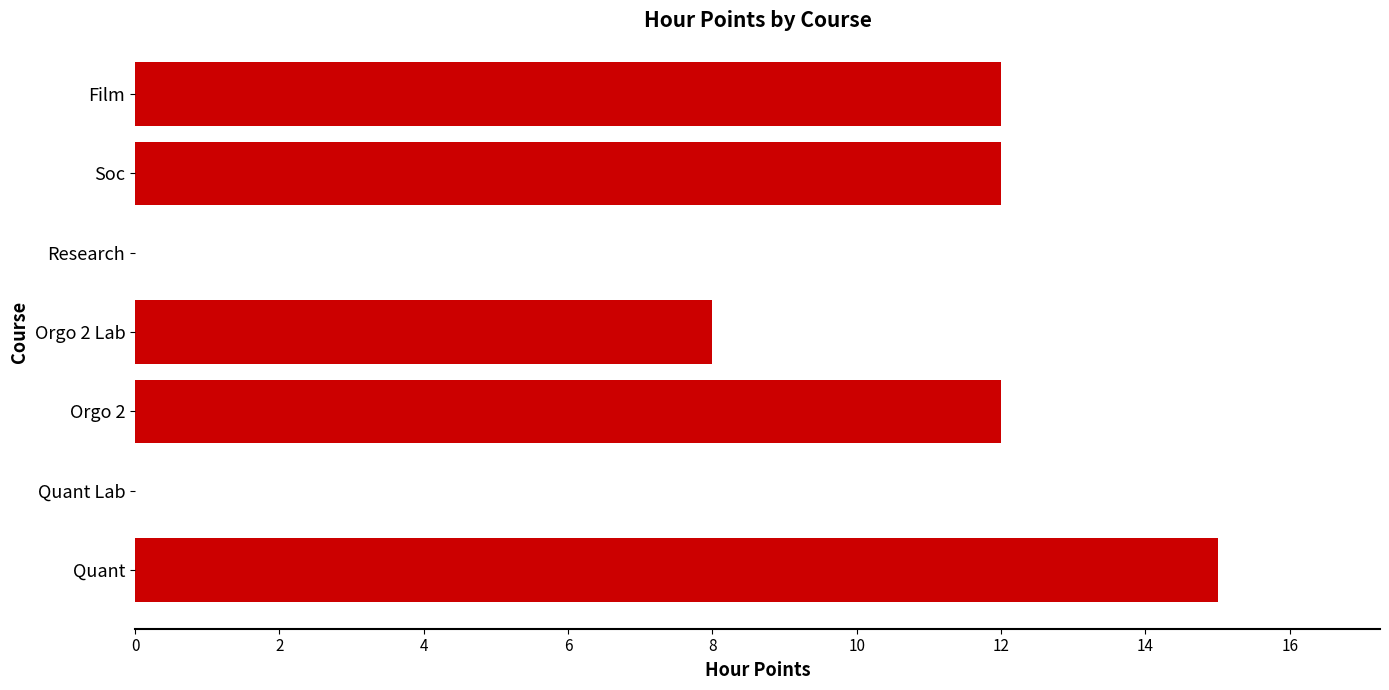

Are the bars horizontal?

Yes